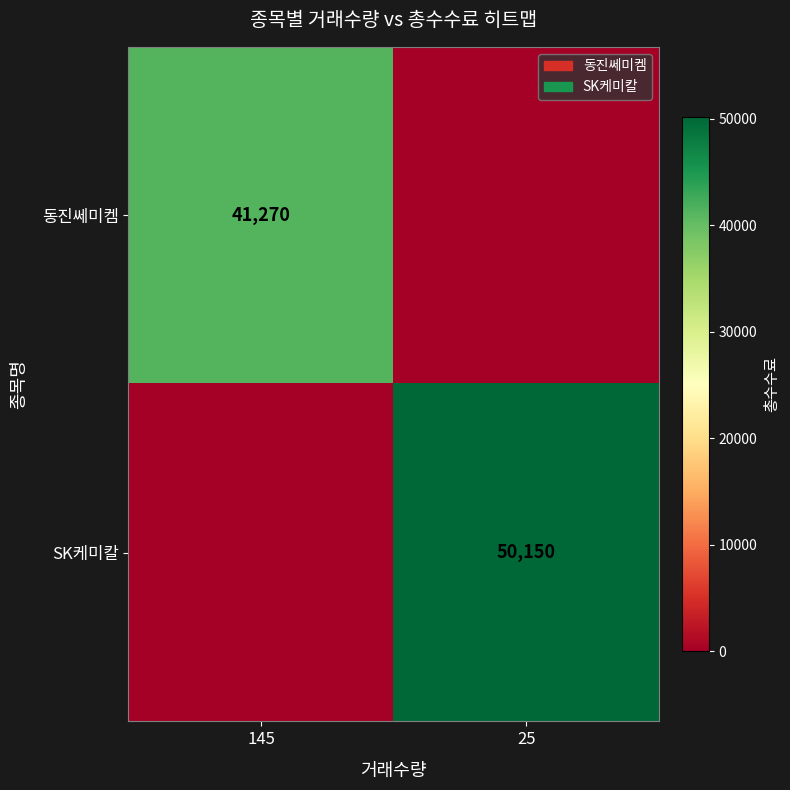

The value of SK케미칼 at 25 is 29595. True or false?

False